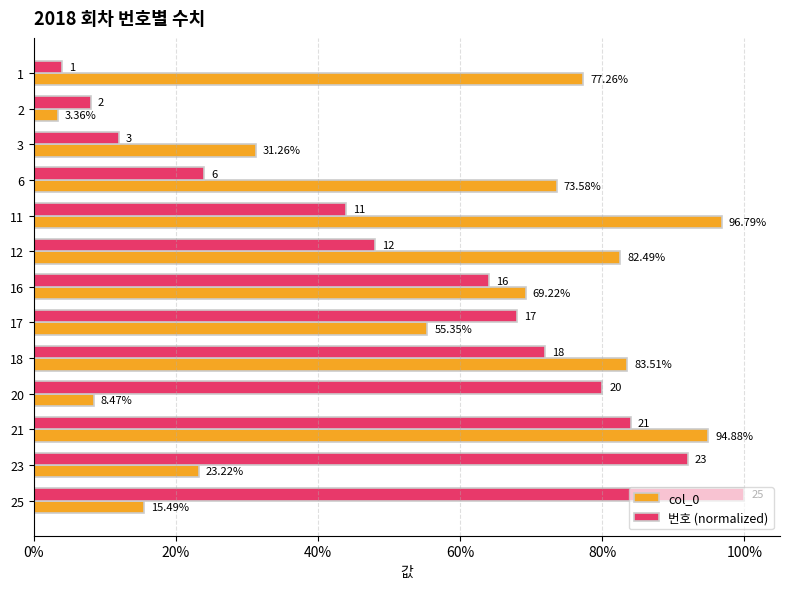

What position from the right is 11?

2